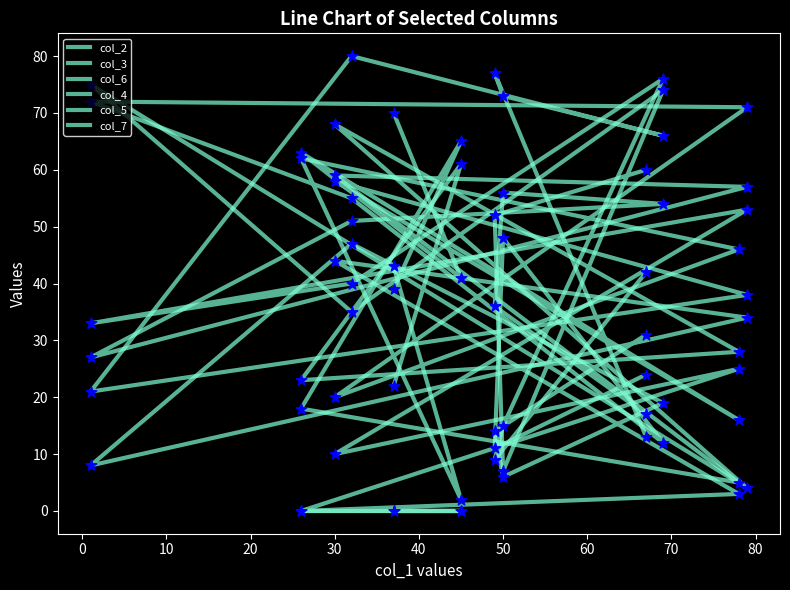

At how many categories does at least one series exceed 51?

11